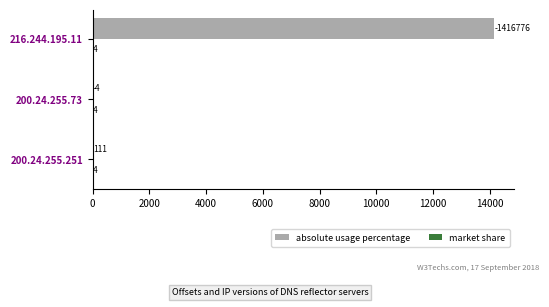

Which series changed the most between 200.24.255.251 and 200.24.255.73?

absolute usage percentage